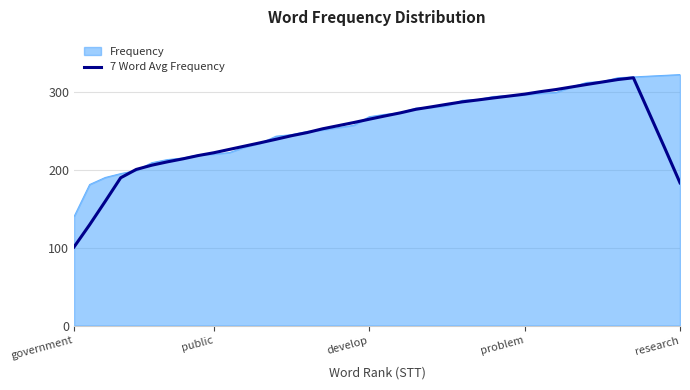

What is the greatest value displayed?

322.0